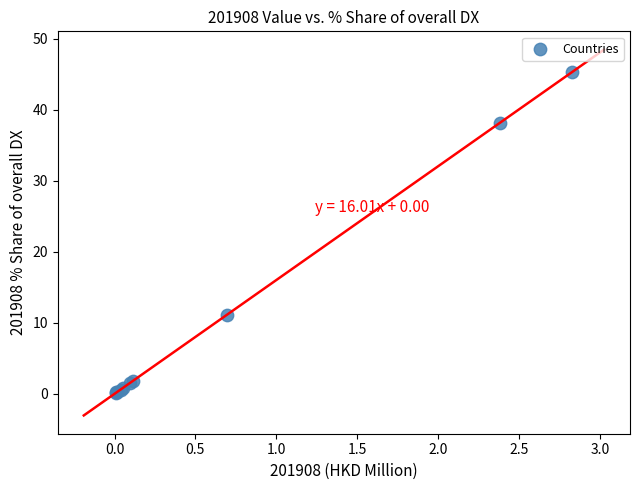

What Y value in the scatter plot is closest to 22?

11.1